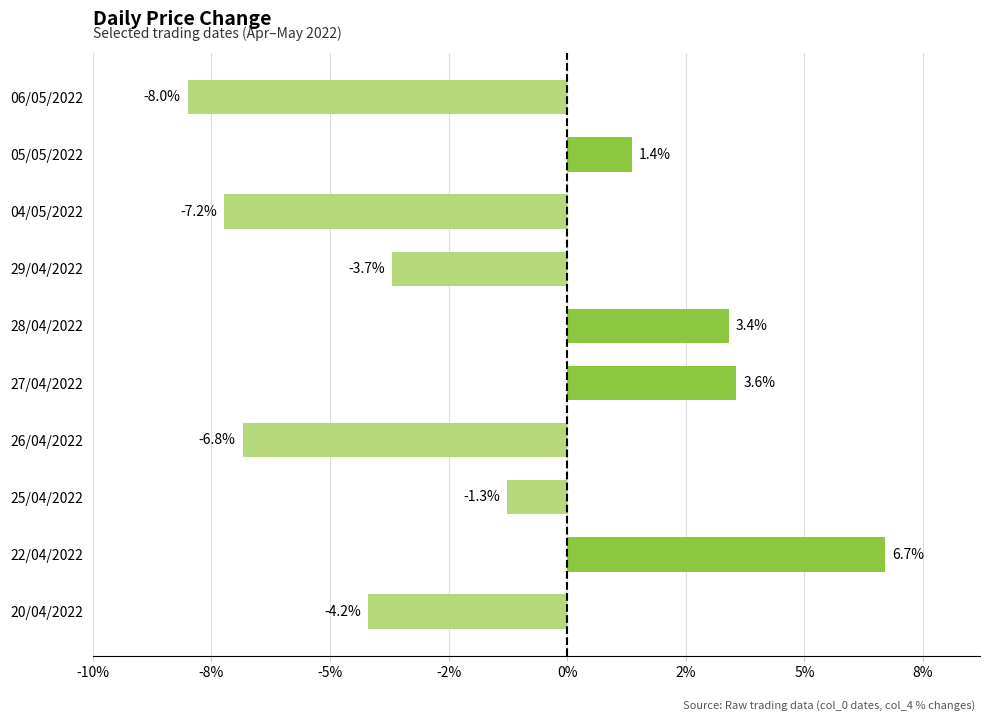

How many values are below zero?

6